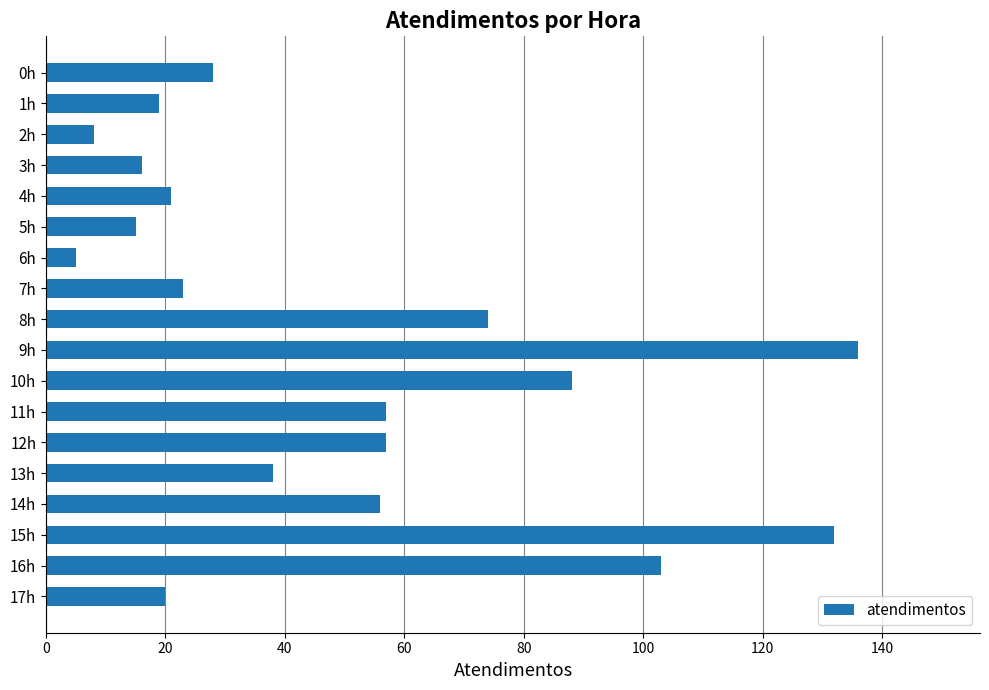

True or false: the data shows 7 at 5h.

False